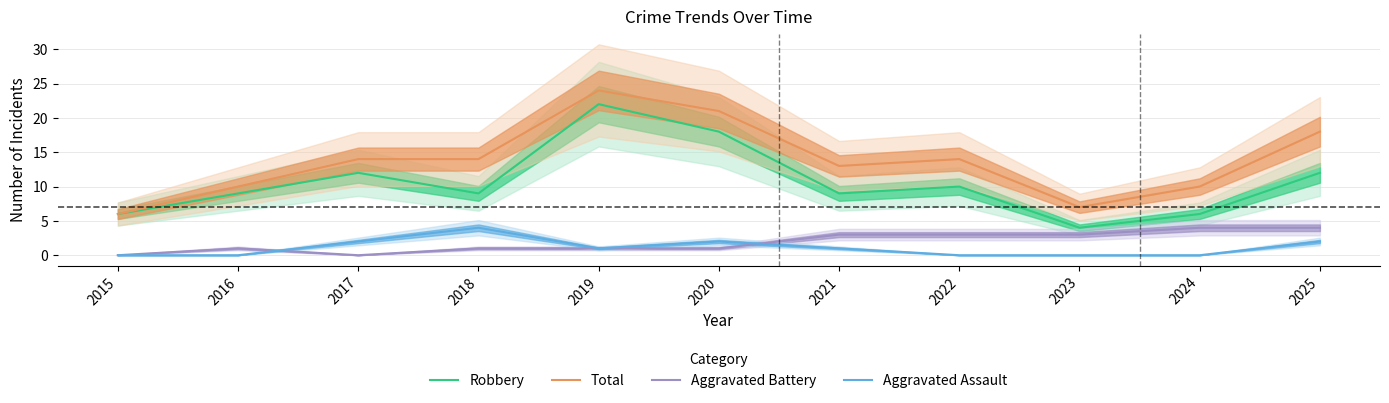

What is the value of the Total point at the 11th from the left?

18